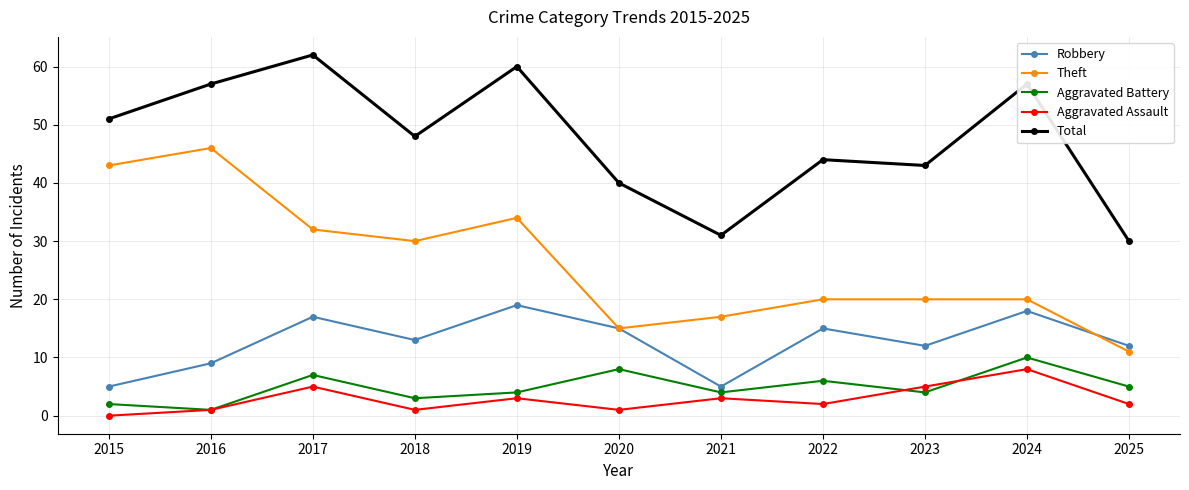

Reading left to right, extract all data points from this chart.

Robbery: 2015=5	2016=9	2017=17	2018=13	2019=19	2020=15	2021=5	2022=15	2023=12	2024=18	2025=12
Theft: 2015=43	2016=46	2017=32	2018=30	2019=34	2020=15	2021=17	2022=20	2023=20	2024=20	2025=11
Aggravated Battery: 2015=2	2016=1	2017=7	2018=3	2019=4	2020=8	2021=4	2022=6	2023=4	2024=10	2025=5
Aggravated Assault: 2015=0	2016=1	2017=5	2018=1	2019=3	2020=1	2021=3	2022=2	2023=5	2024=8	2025=2
Total: 2015=51	2016=57	2017=62	2018=48	2019=60	2020=40	2021=31	2022=44	2023=43	2024=57	2025=30